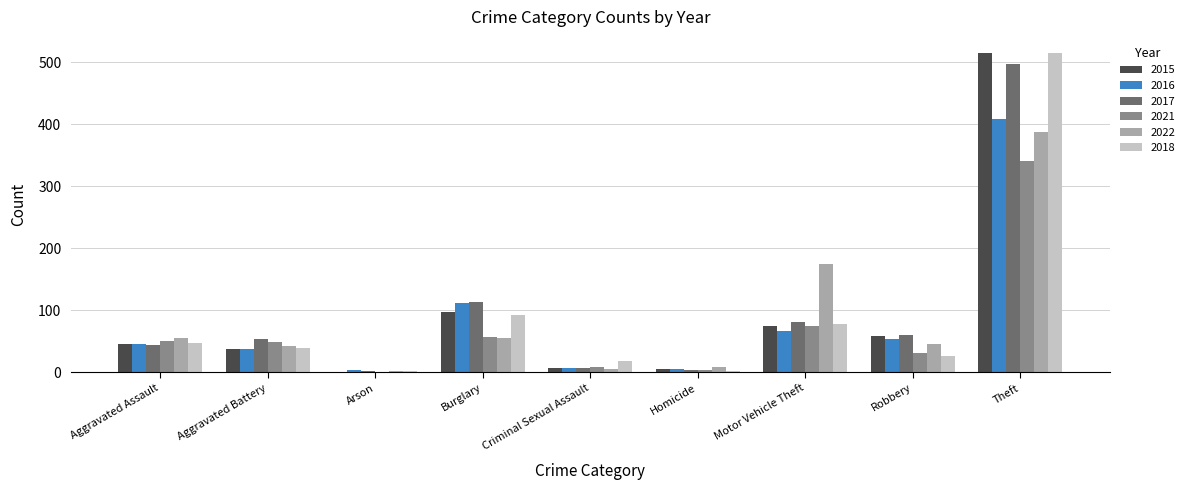

What is the maximum value shown in the chart?

515